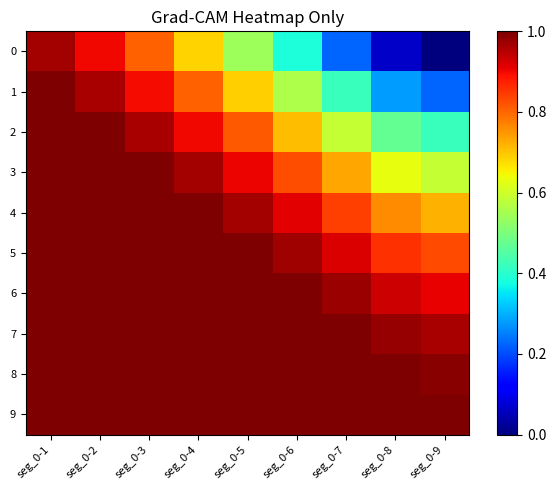

At seg_0-3, list the series in order from smallest to largest.

0, 1, 2, 3, 4, 5, 6, 7, 8, 9